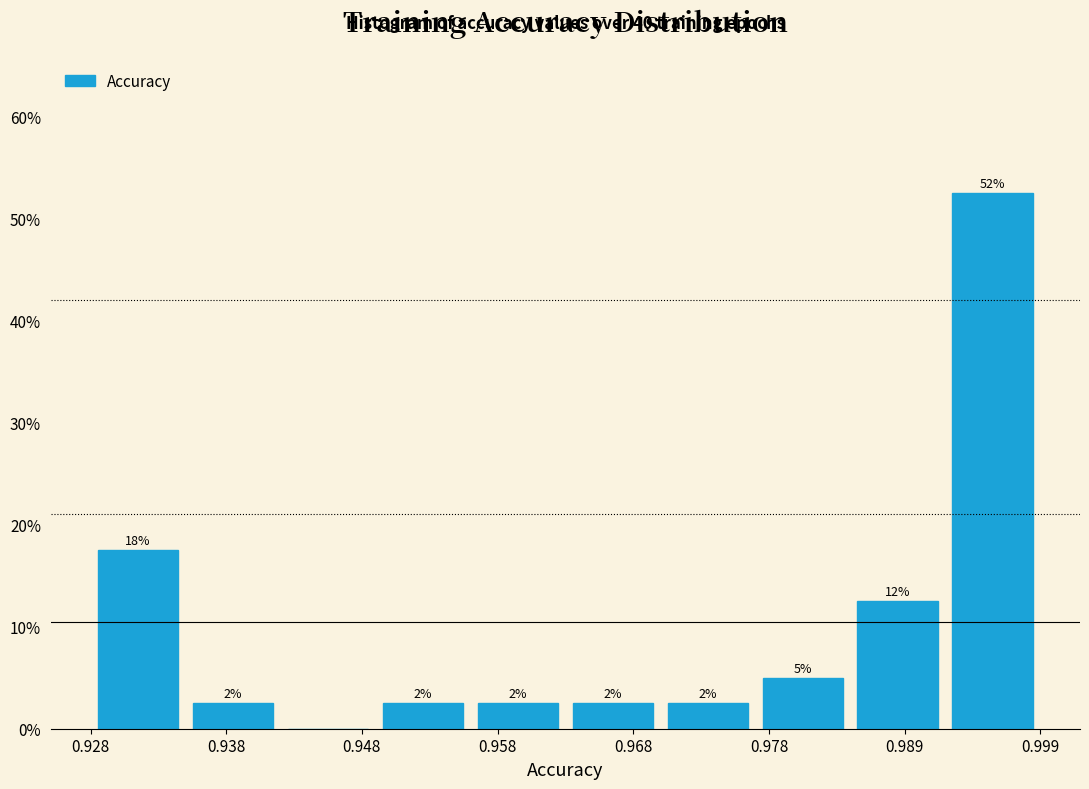

Around what value on the x-axis is the tallest bar? Give the approximate position of its centre, as read against the axis.

0.996